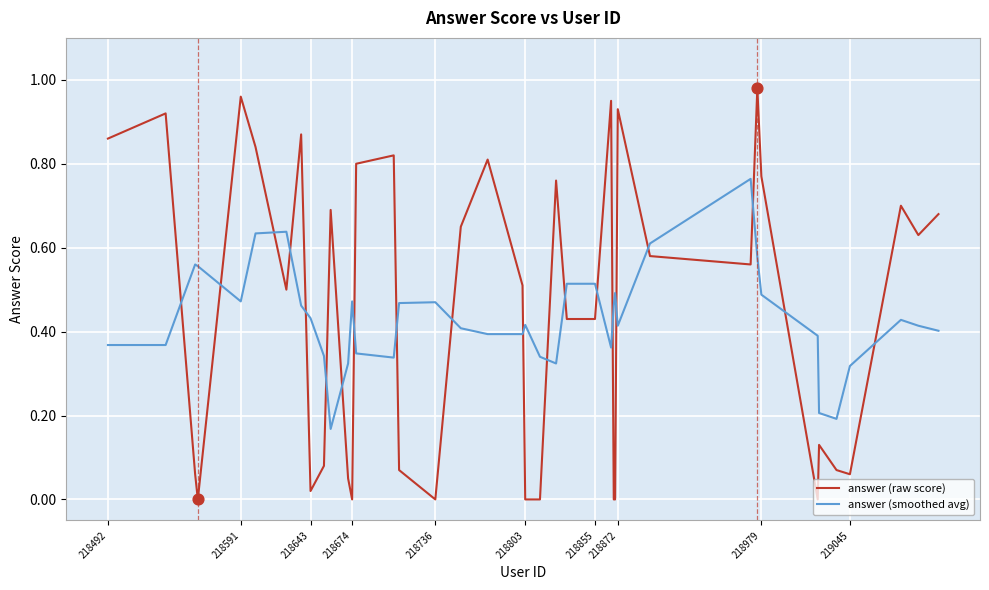

List the series in order of their peak value, highest first.

answer (raw score), answer (smoothed avg)